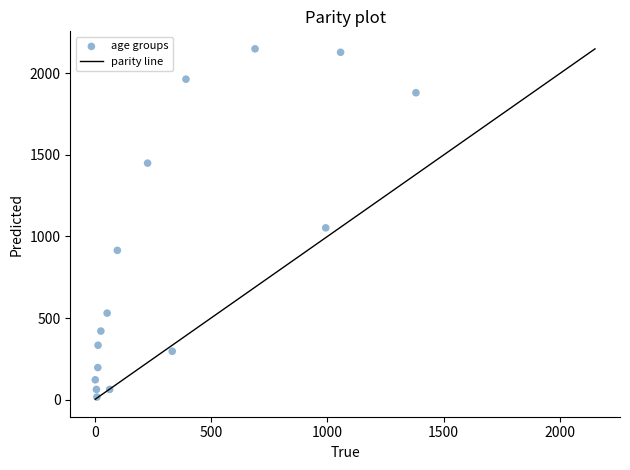

What Y value in the scatter plot is closest to 1083?

1053